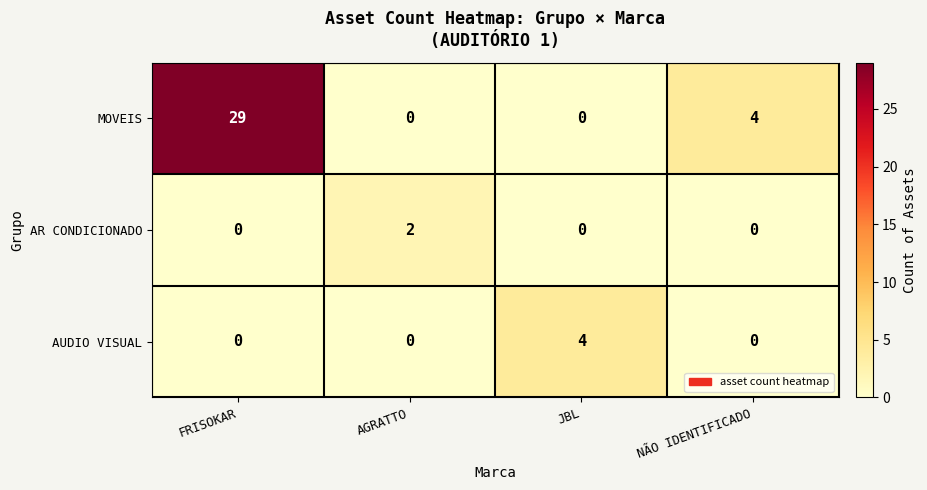

What is the sum of the MOVEIS values at JBL and NÃO IDENTIFICADO?

4